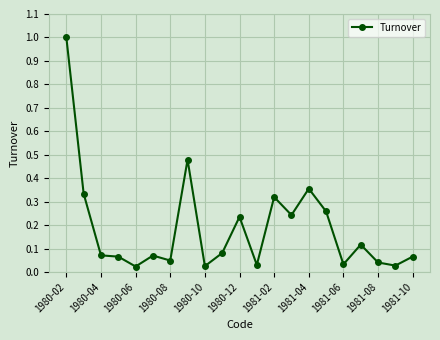

True or false: there are more than 2 points higher than both neighbors.

True